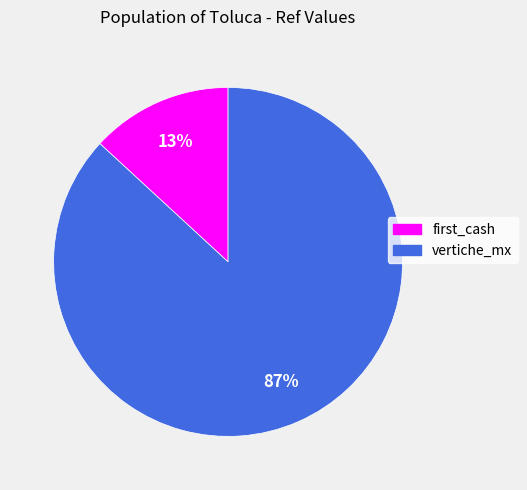

How many segments does this pie chart have?

2